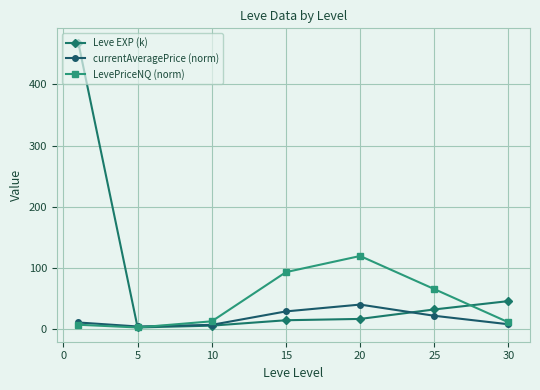

Which series has the largest total across all categories?

Leve EXP (k)